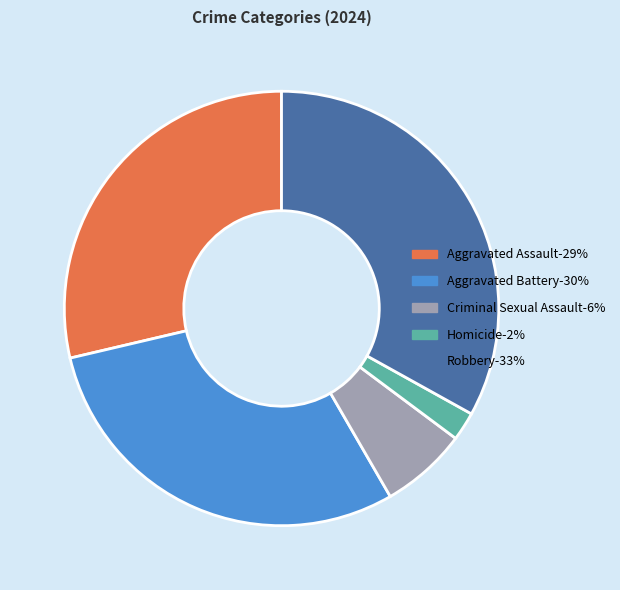

Combined, do Aggravated Assault and Aggravated Battery account for over 50%?

Yes